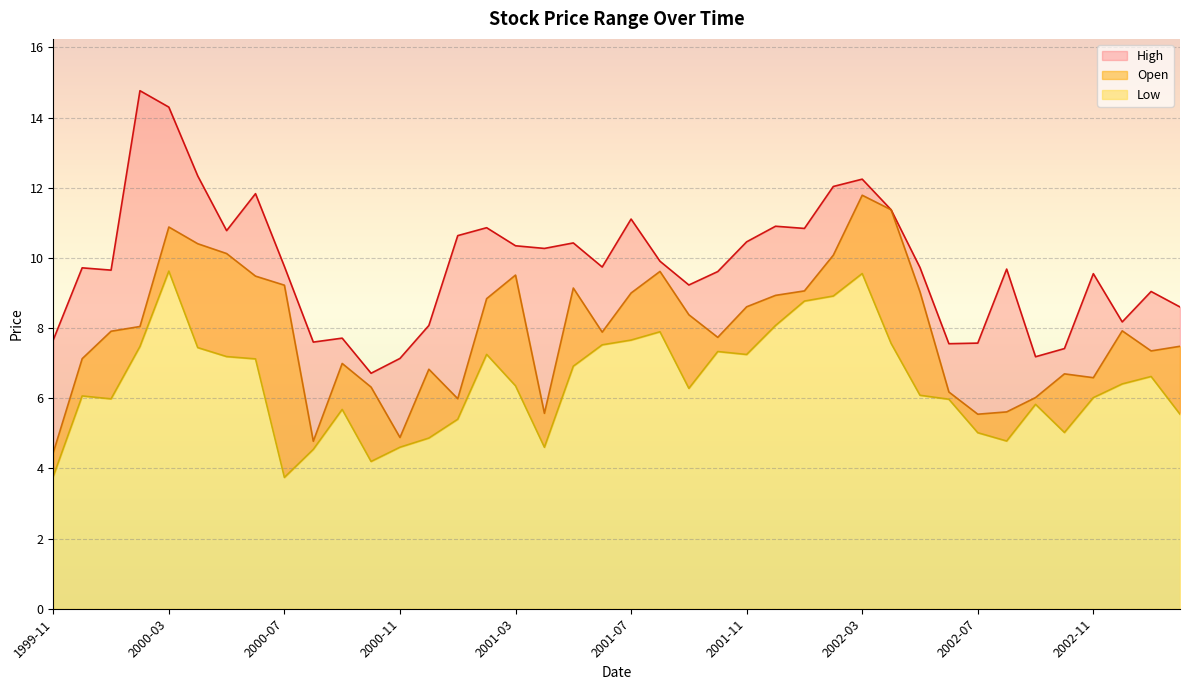

What is the sum of the Open values at 2001-05 and 2000-11?

14.0